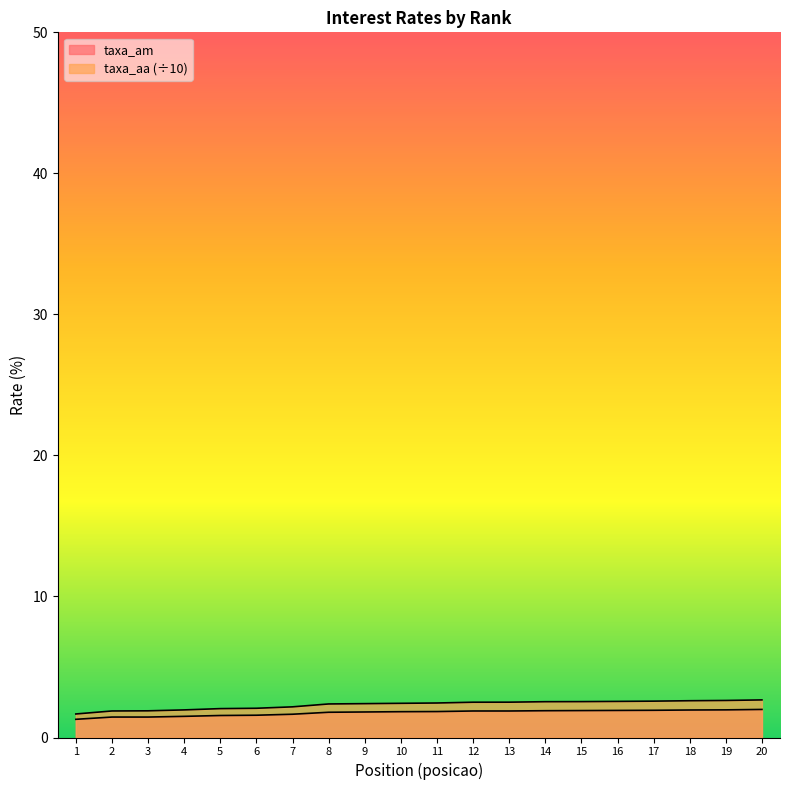

Reading right to left, what are all the values shown in this chart?

taxa_am: 2.0	2.0	1.9	1.9	1.9	1.9	1.9	1.9	1.9	1.8	1.8	1.8	1.8	1.6	1.6	1.6	1.5	1.4	1.4	1.3
taxa_aa: 2.7	2.6	2.6	2.6	2.6	2.5	2.5	2.5	2.5	2.4	2.4	2.4	2.4	2.2	2.1	2.0	2.0	1.9	1.9	1.7